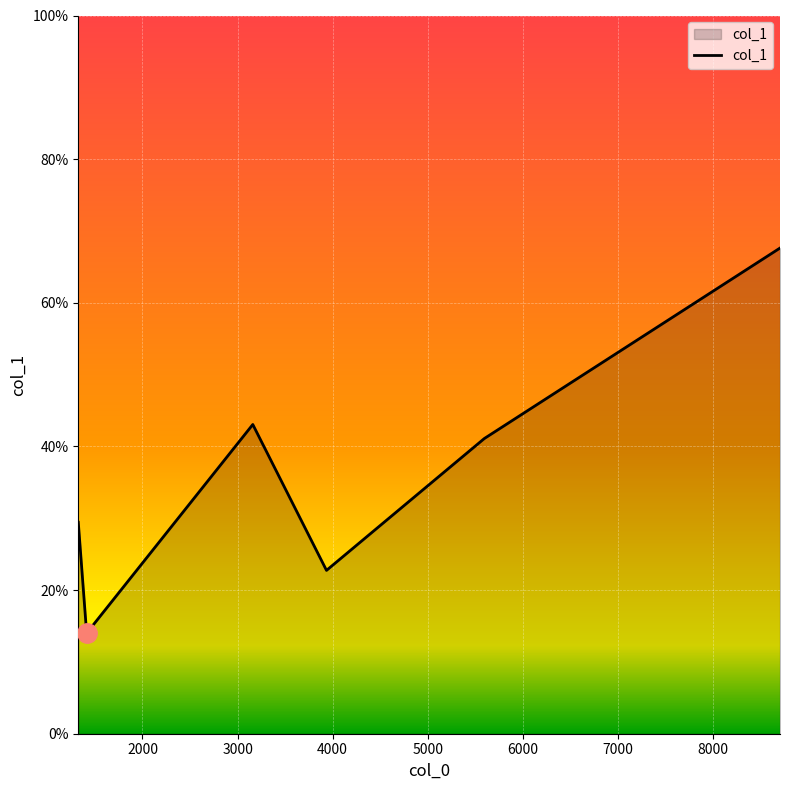

What is the sum of all values?

218.0